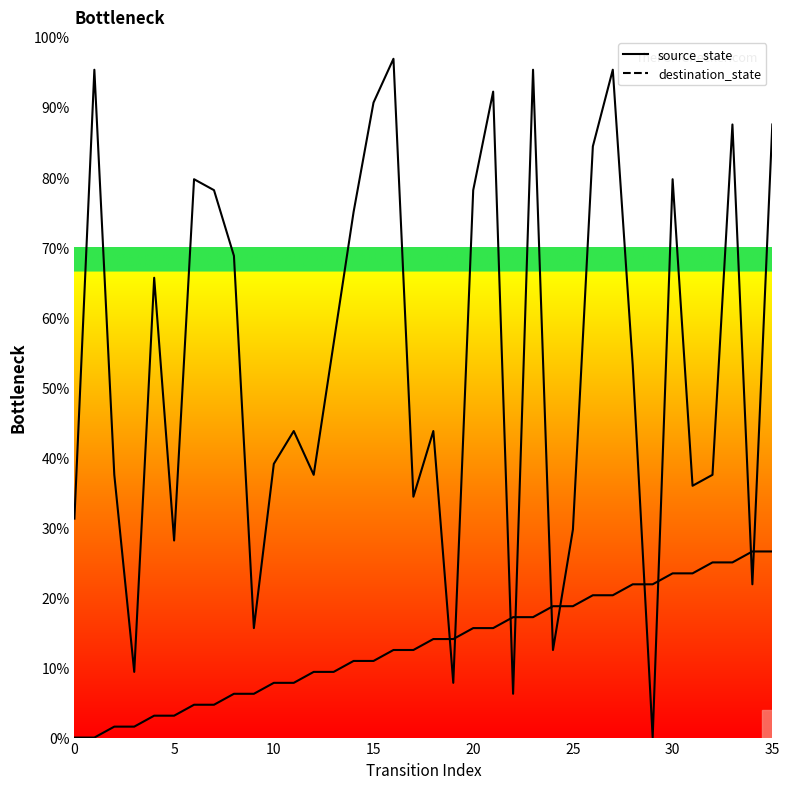

List the series in order of their peak value, lowest first.

source_state, destination_state